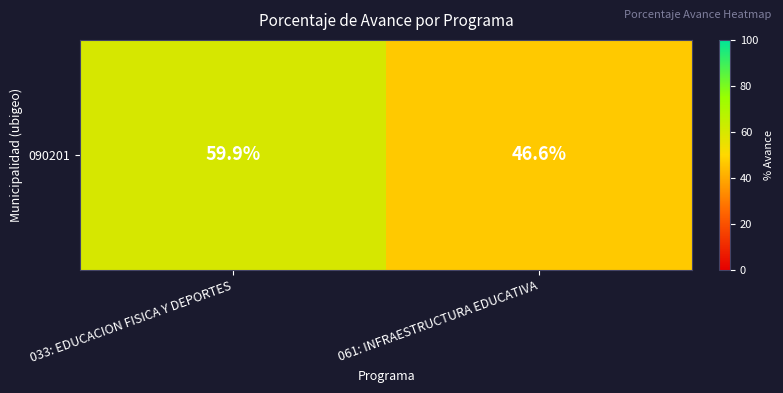

What is the sum of the values at 033: EDUCACION FISICA Y DEPORTES and 061: INFRAESTRUCTURA EDUCATIVA?

106.5